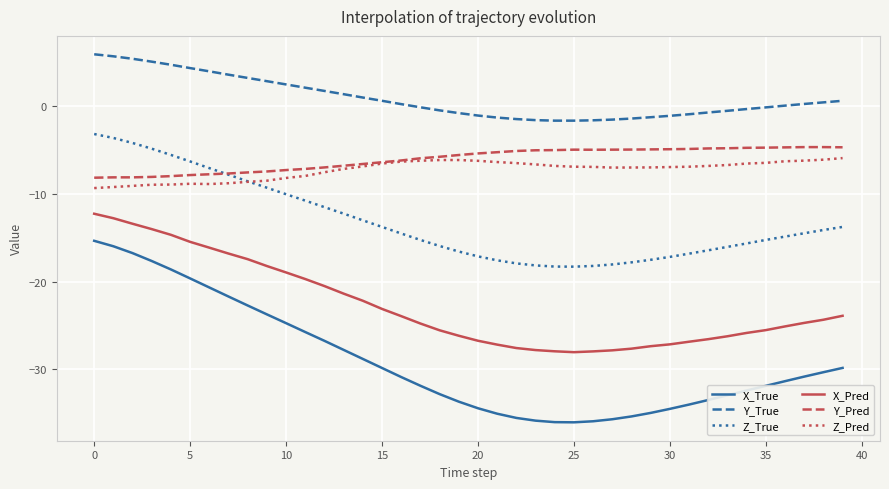

True or false: Y_True and Y_Pred intersect in this chart.

False